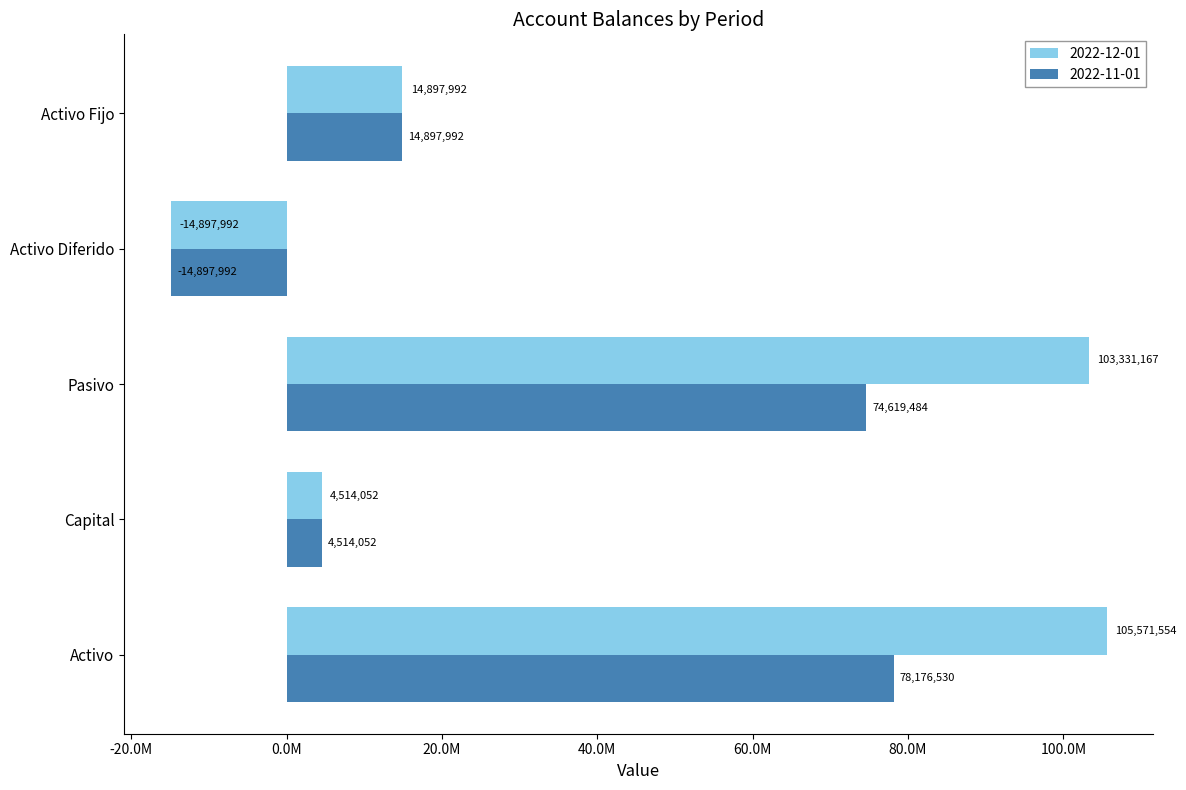

What are all the series names shown in the legend?

2022-12-01, 2022-11-01